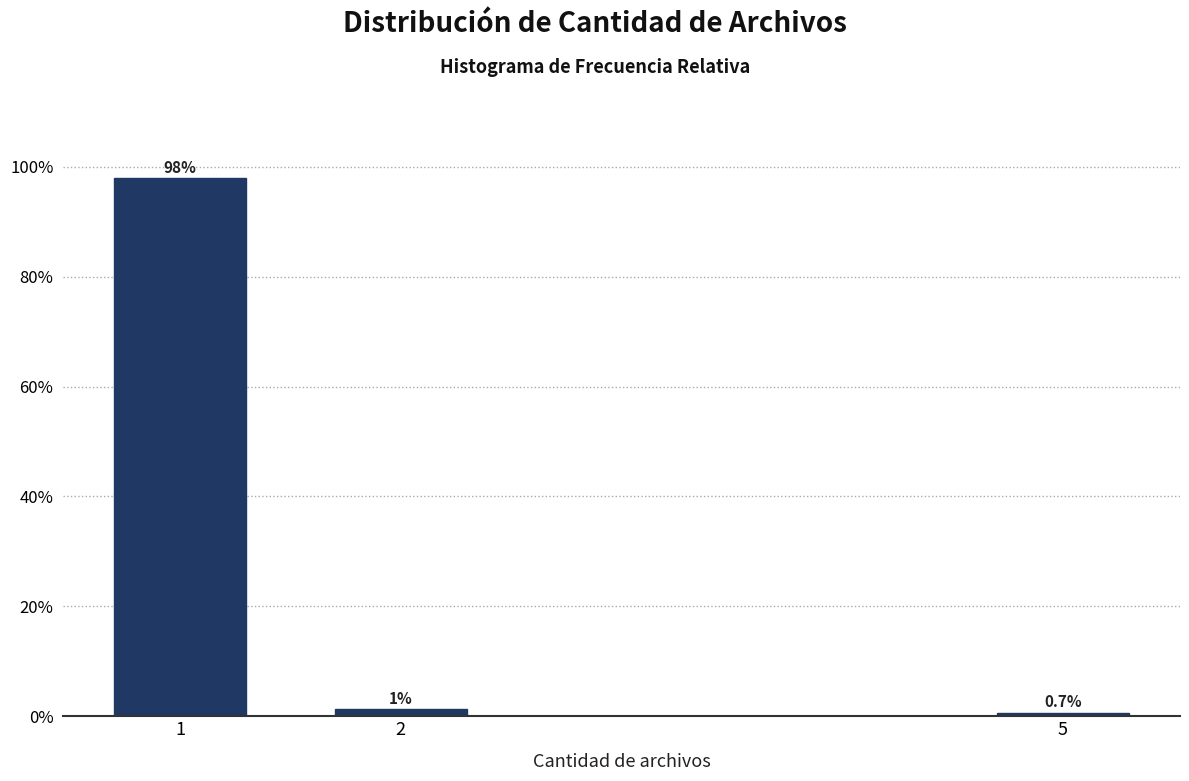

List the labels in order of value, largest first.

1, 2, 5